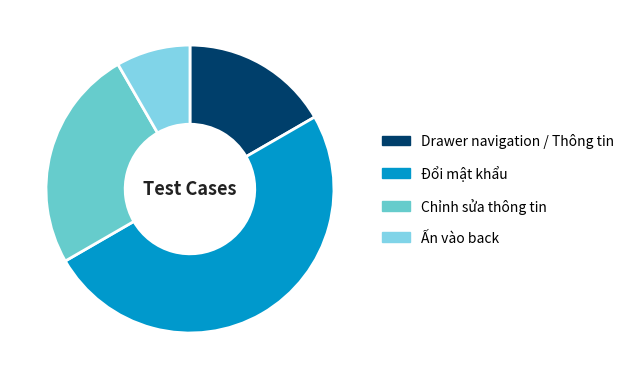

Does Ấn vào back account for over 50% of the chart?

No